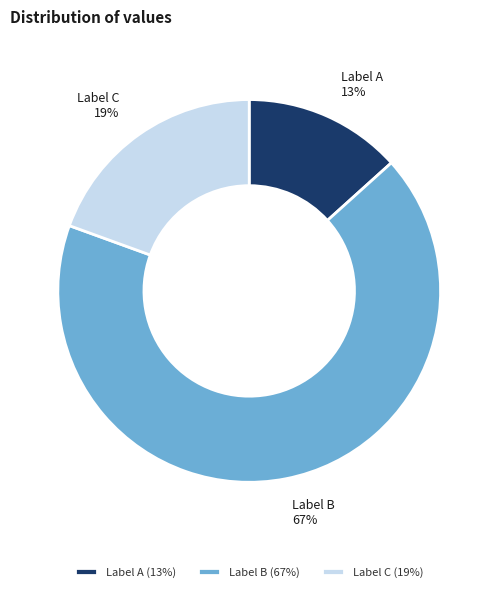

Is there any slice that represents more than half of the pie?

Yes